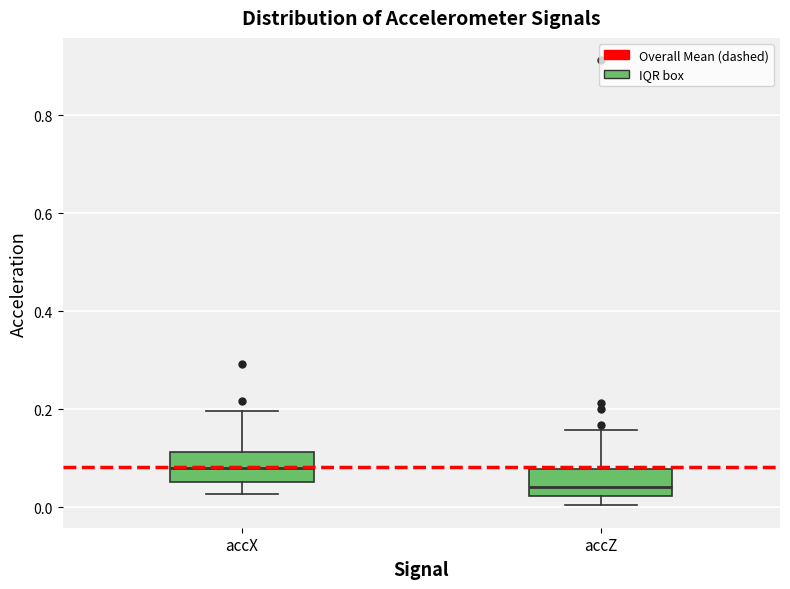

Where is the upper edge of the box for accX on the y-axis? The values are not printed on the chart, so give them approximately, as read against the axis.

0.12